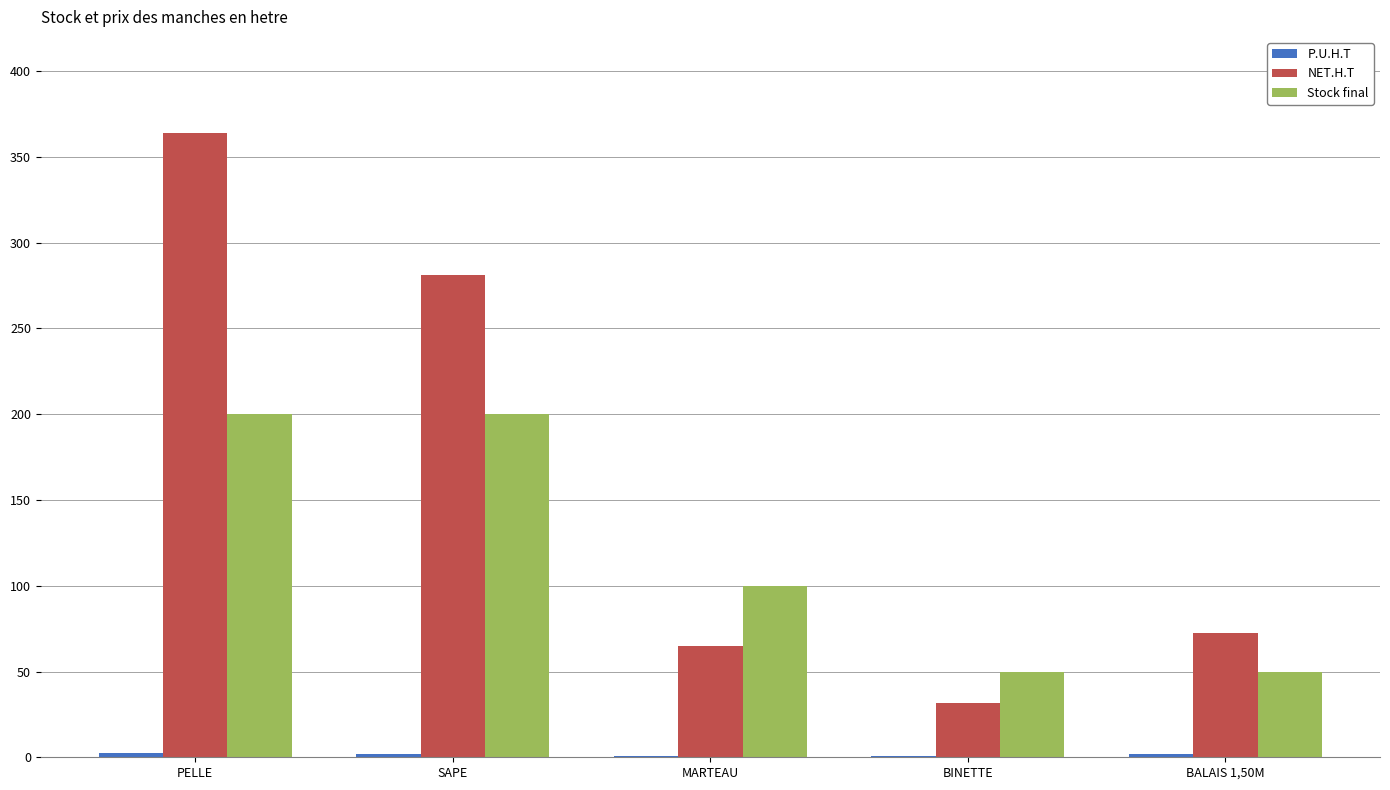

Which category has the highest value across all series?

PELLE